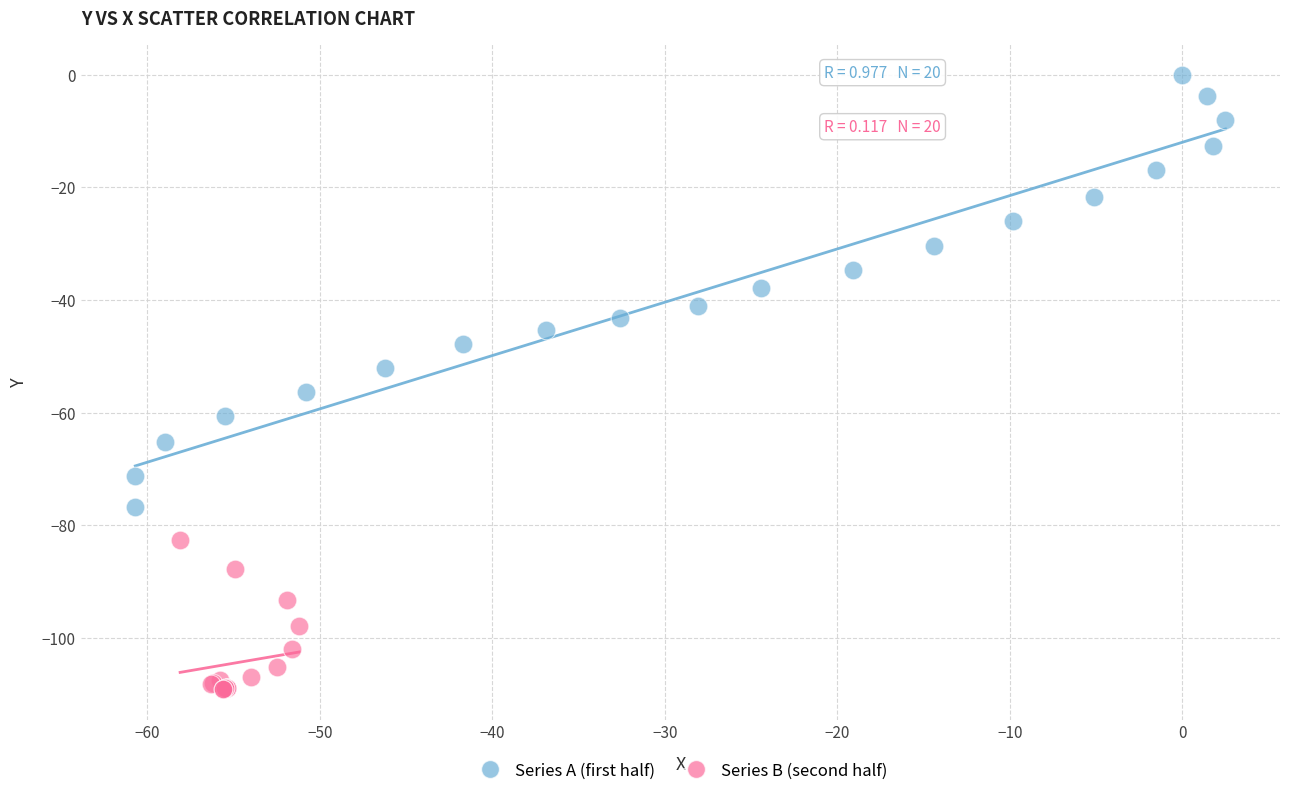

Which series reaches the minimum Y coordinate?

Series B (second half)